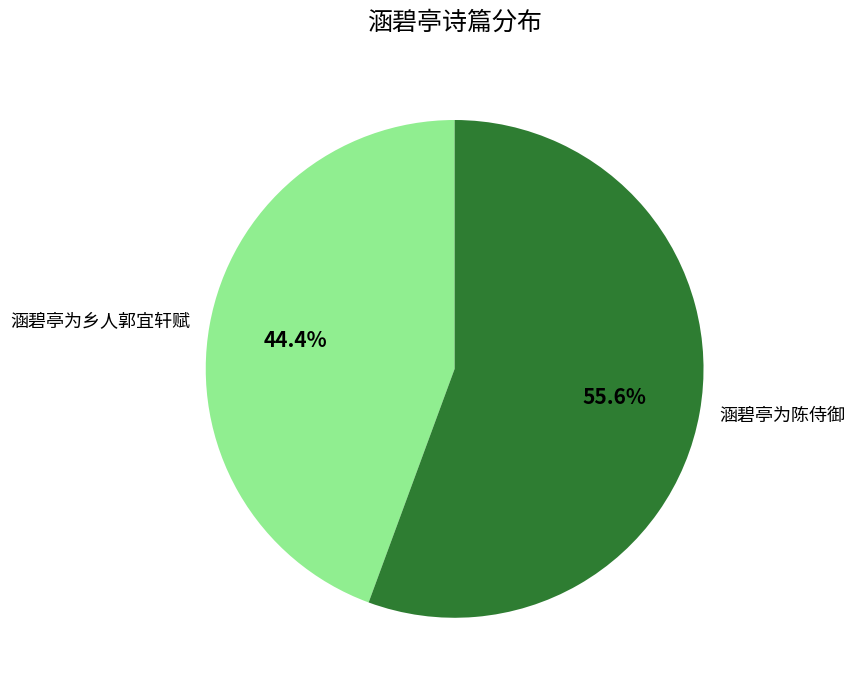

Which has a higher value, 涵碧亭为陈侍御 or 涵碧亭为乡人郭宜轩赋?

涵碧亭为陈侍御